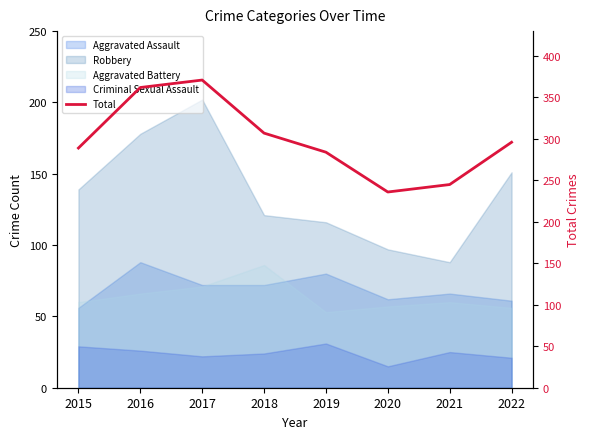

At which category does the chart reach its minimum across all series?

2020